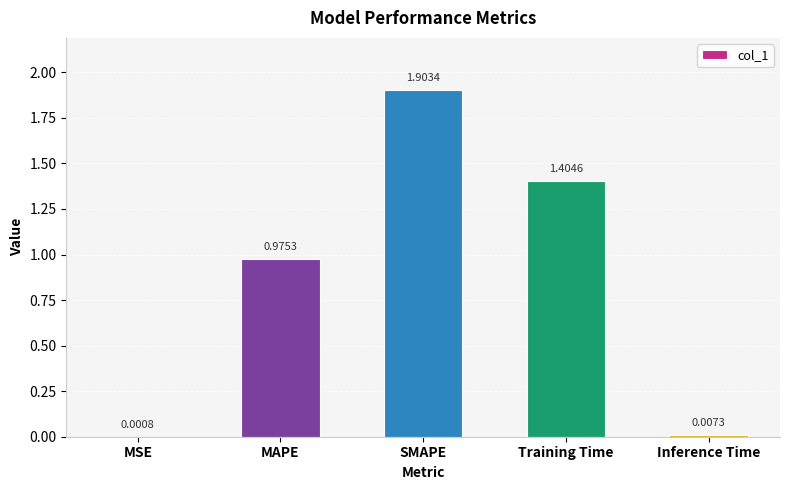

Count the number of data series in this chart.

1